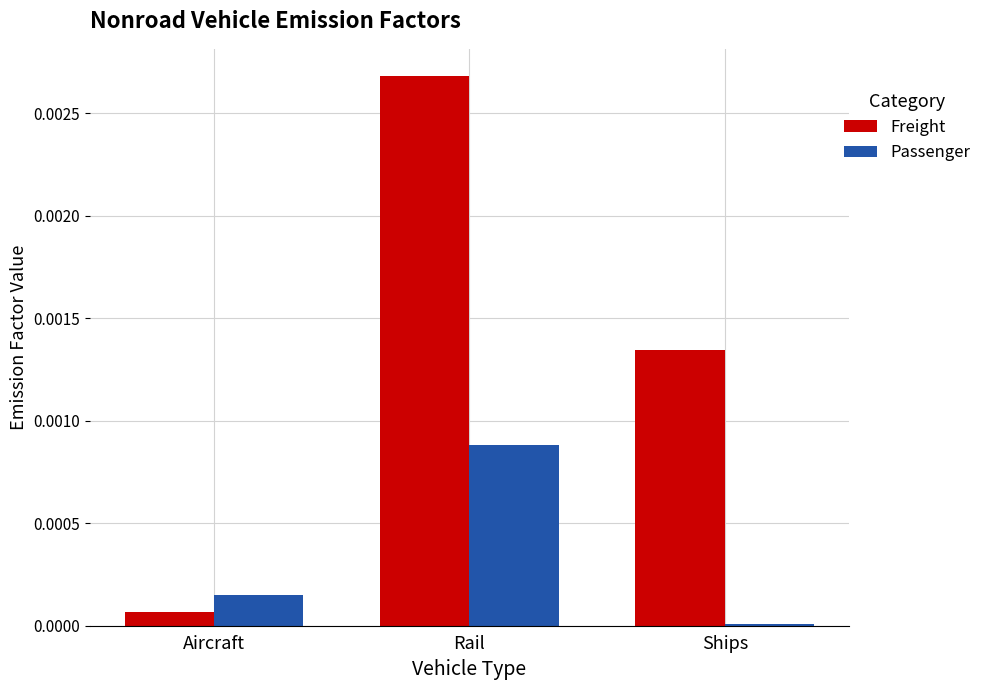

At which label does Freight reach its minimum?

Aircraft